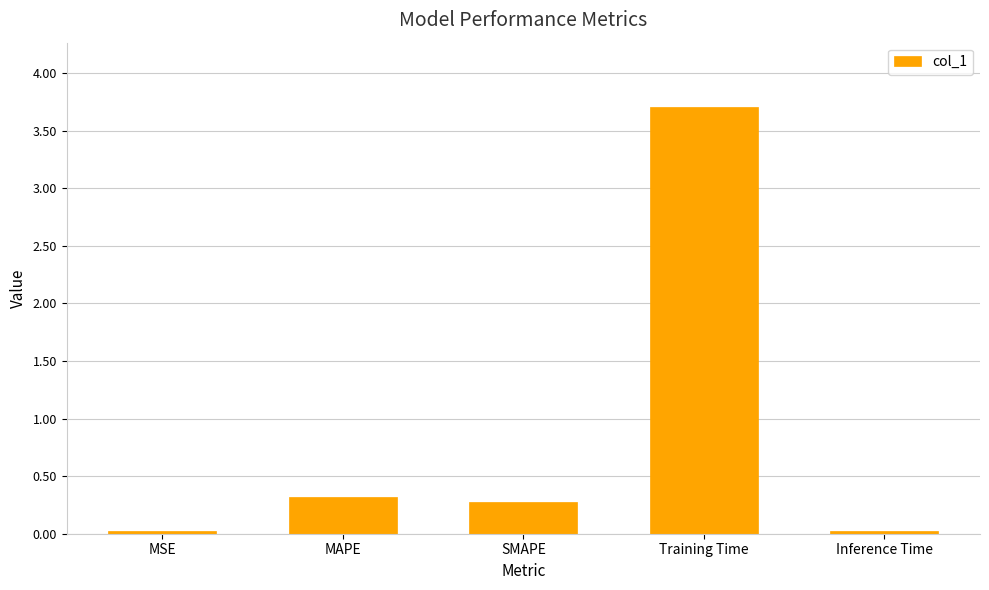

What is the maximum value shown in the chart?

3.7